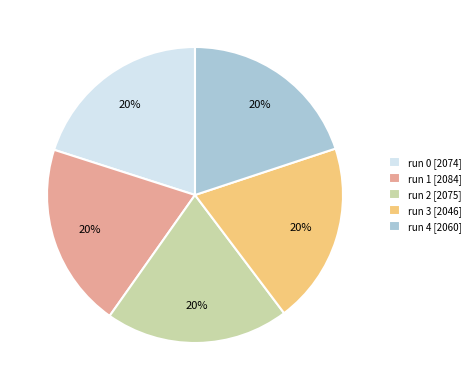

Do run 2 [2075] and run 1 [2084] together represent more than half of the pie?

No